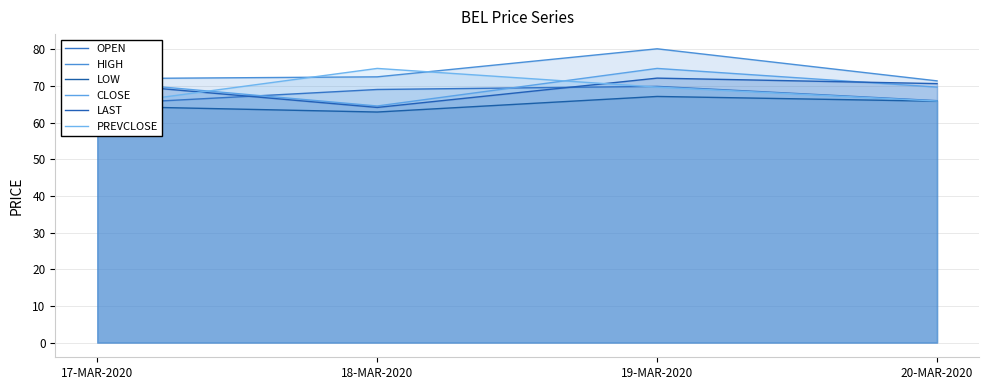

How many lines are shown in the chart?

6